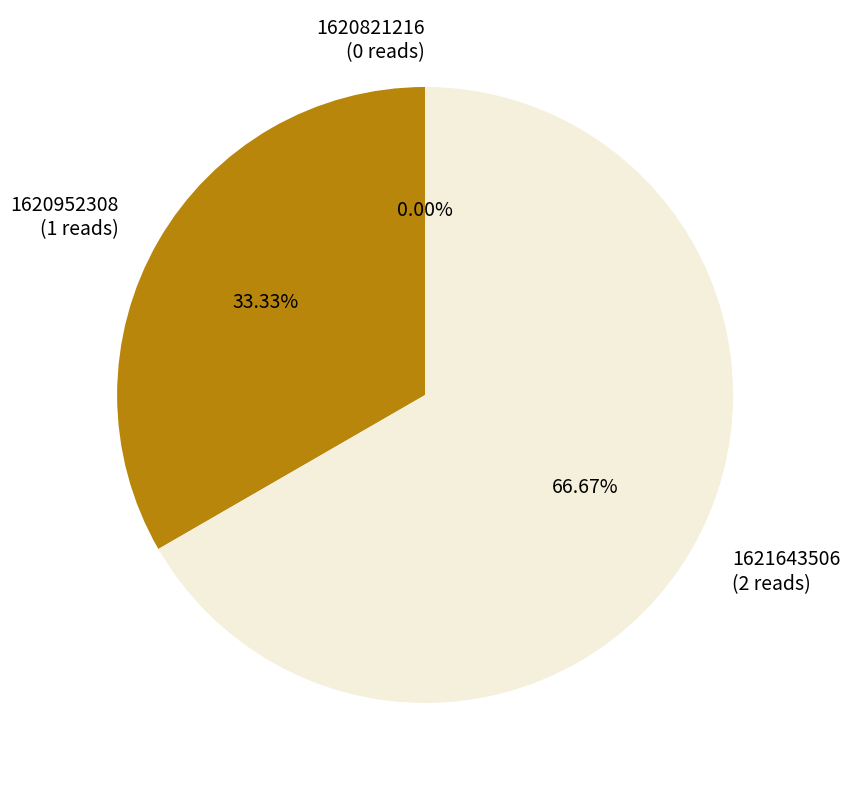

What is the change in value from 1620821216 to 1621643506?

+2